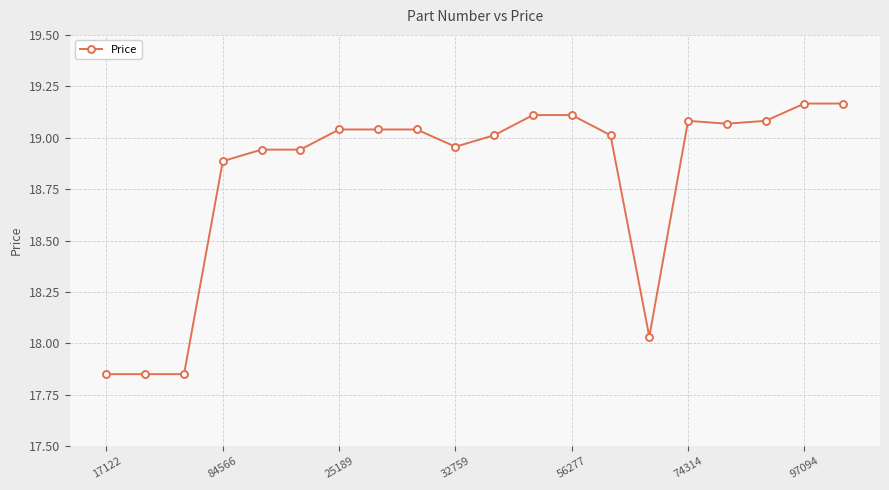

What is the average value?

18.8